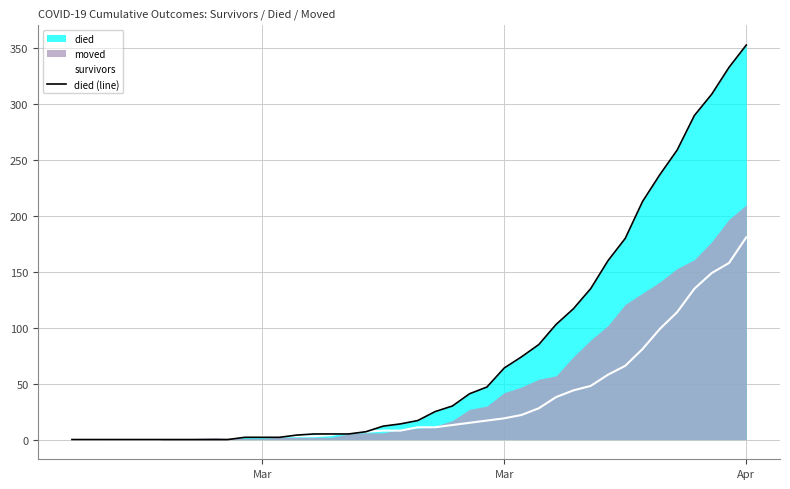

At which category is the sum across all series the highest?

Apr